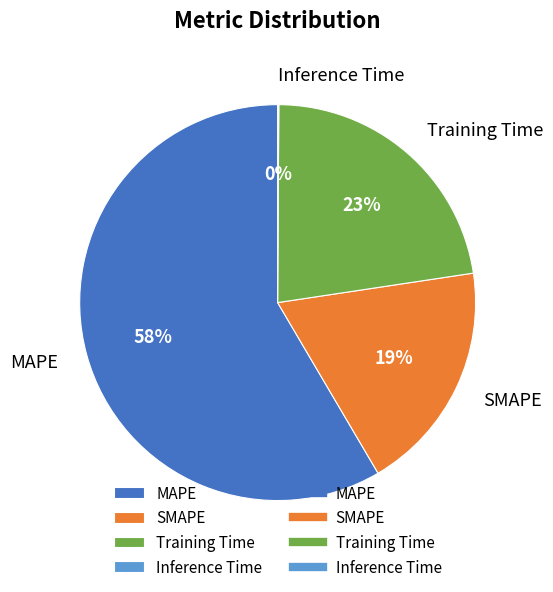

What is the largest slice in the pie chart?

MAPE